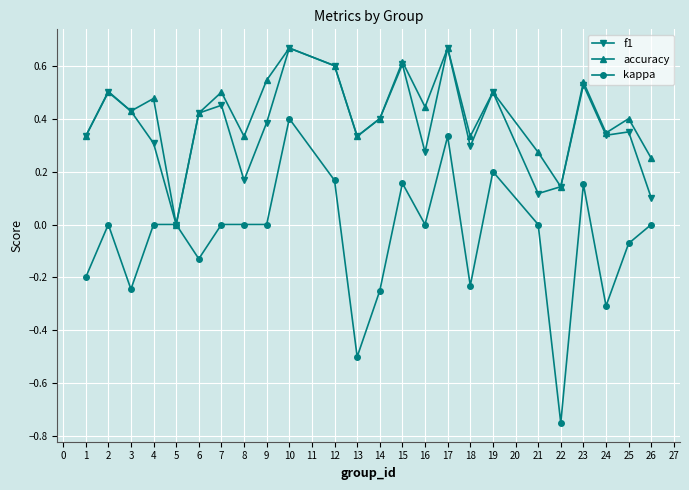

How many distinct data groups are displayed?

3